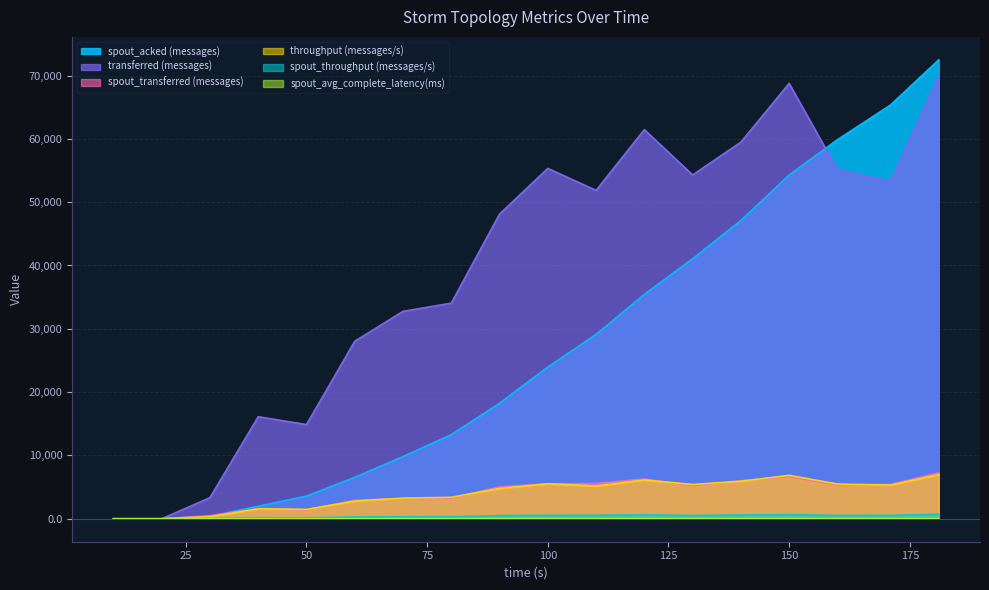

What are all the series names shown in the legend?

spout_acked (messages), transferred (messages), spout_transferred (messages), throughput (messages/s), spout_throughput (messages/s), spout_avg_complete_latency(ms)